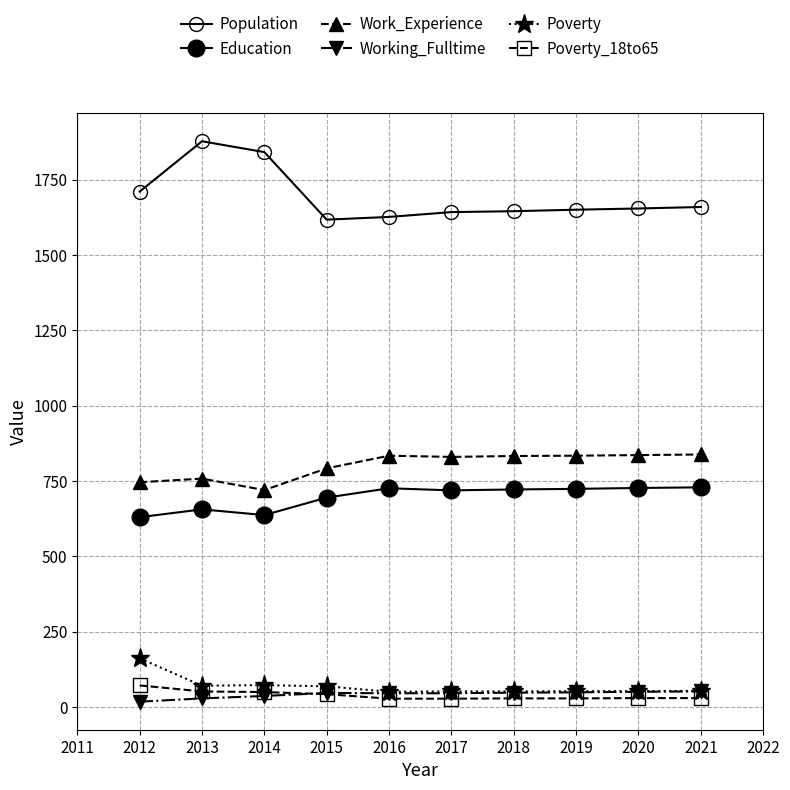

Rank the series at 2021 from lowest to highest value.

Poverty_18to65, Working_Fulltime, Poverty, Education, Work_Experience, Population